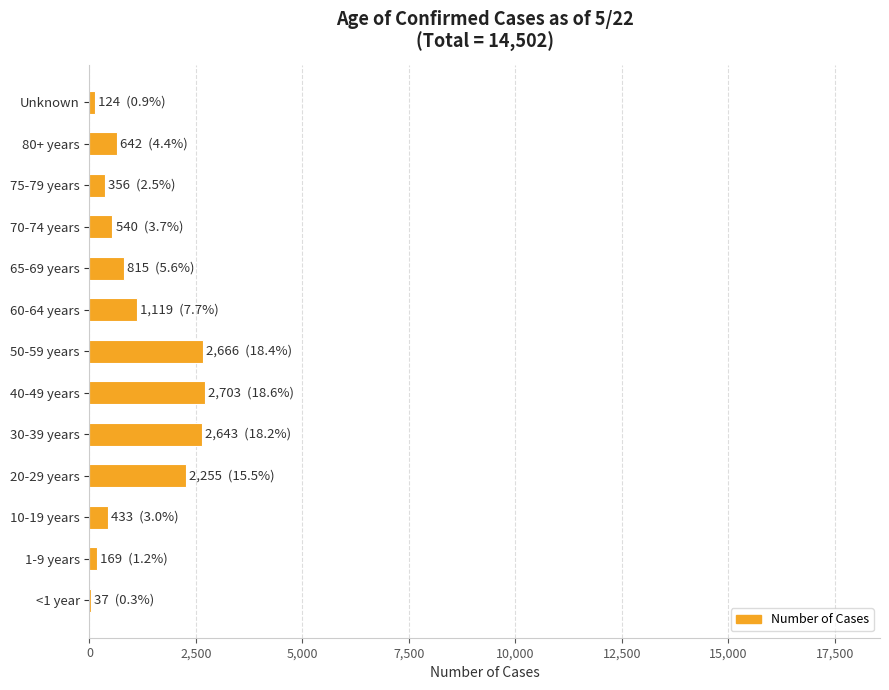

What is the sum of all values?

14502